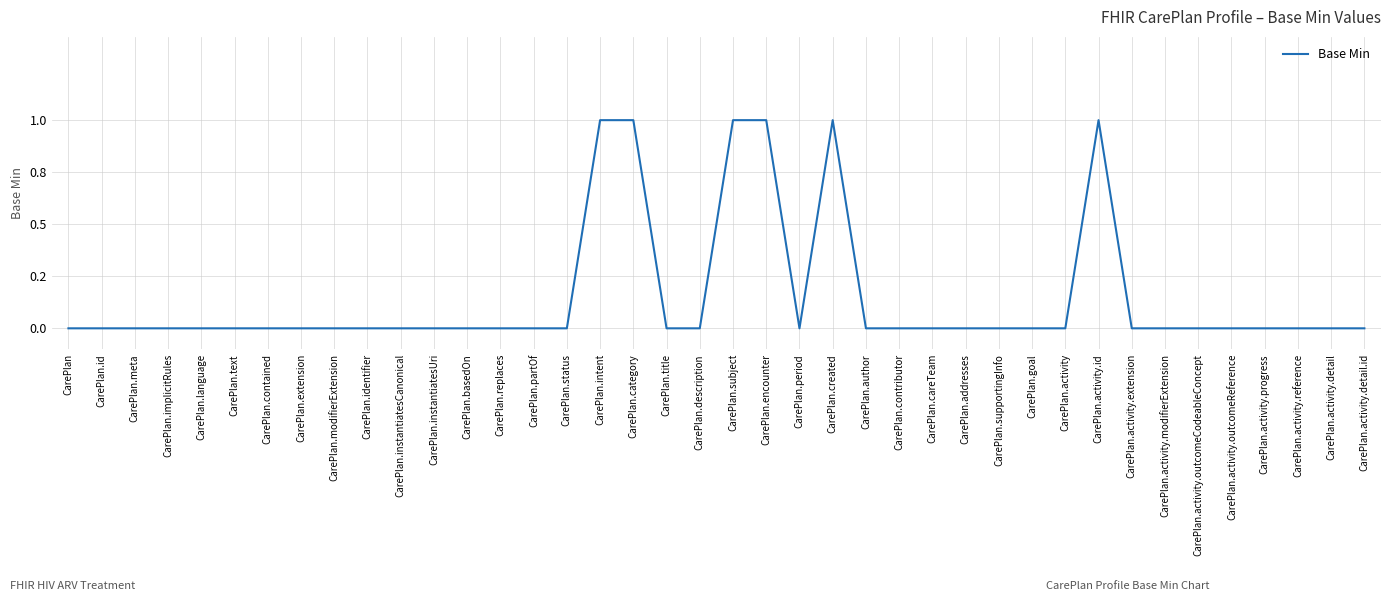

How many categories are shown in the chart?

40